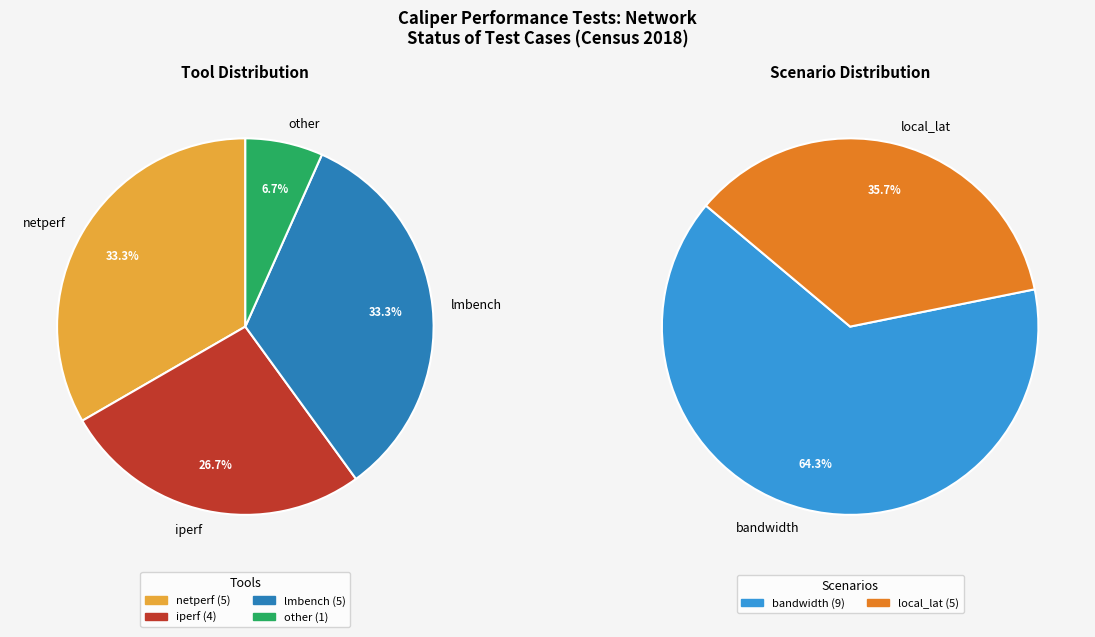

To the nearest percent, what is the average slice percentage?

25%